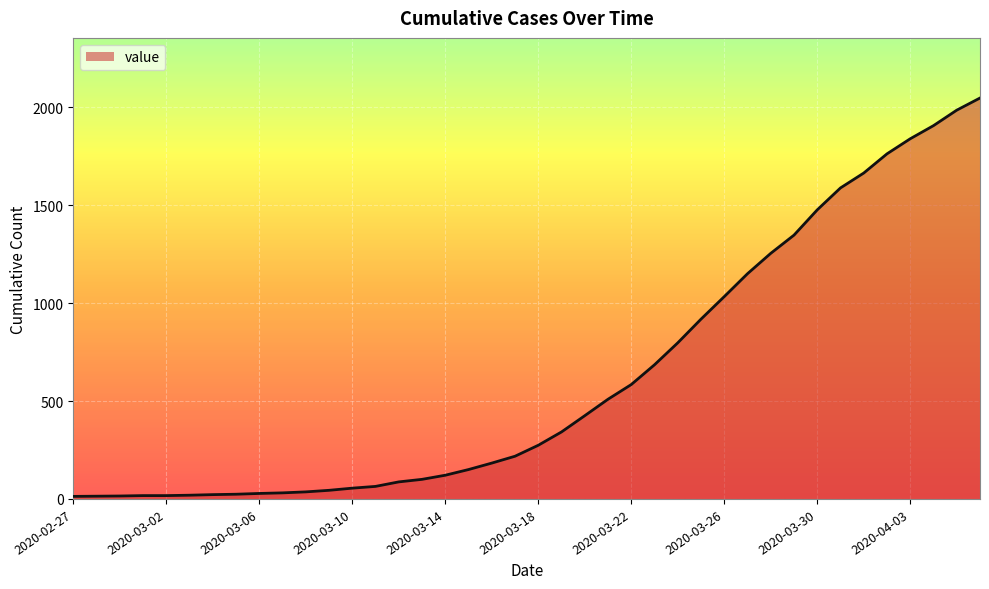

What is the difference between the maximum and minimum values?

2034